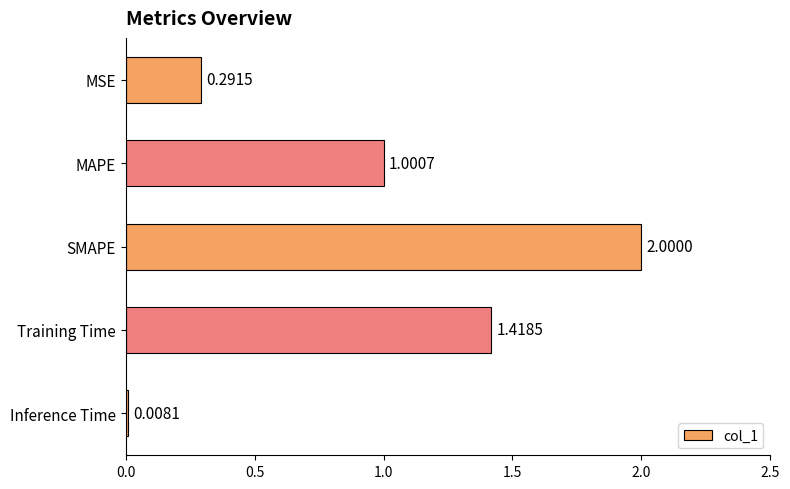

Rank the categories by value from lowest to highest.

Inference Time, MSE, MAPE, Training Time, SMAPE